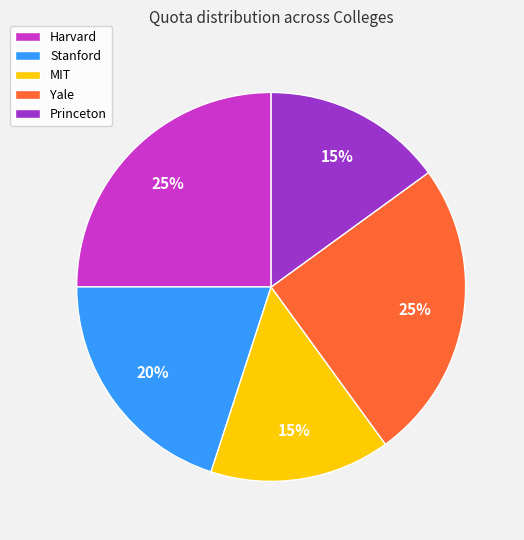

Do MIT and Stanford together represent more than half of the pie?

No